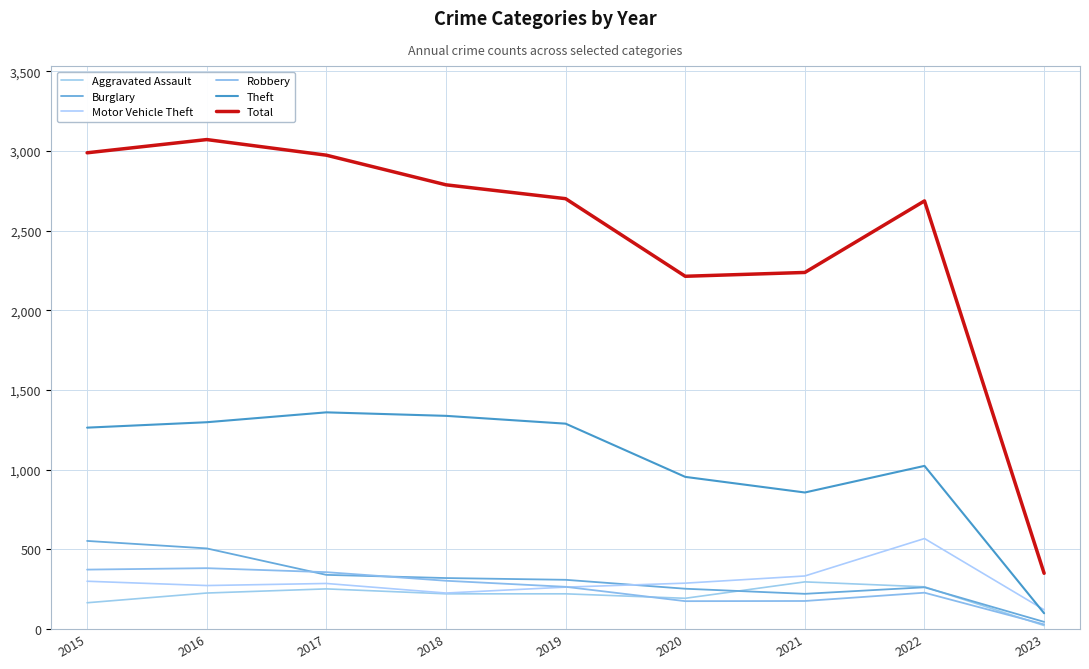

How many interior local peaks does the Aggravated Assault series have?

2